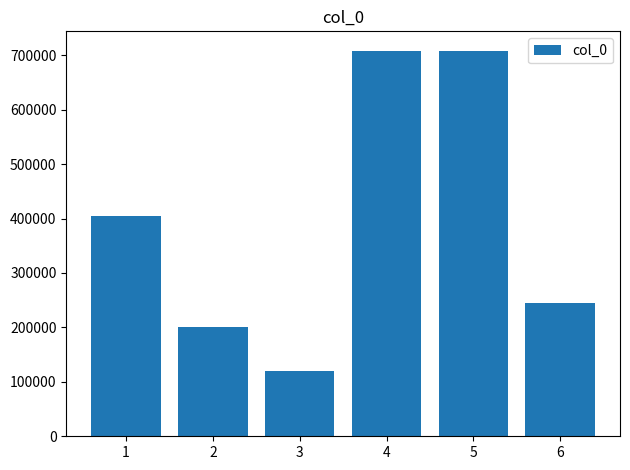

What is the difference between the values at 4 and 1?

303503